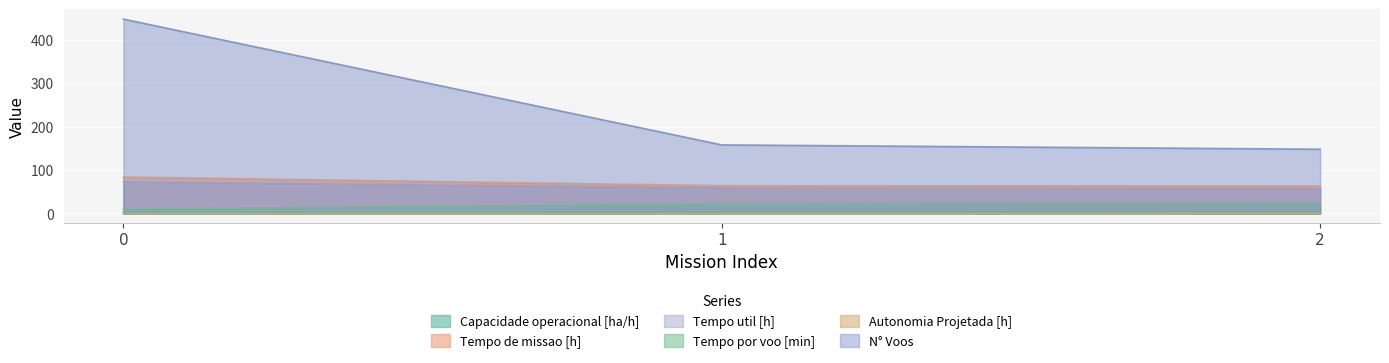

At how many categories does at least one series exceed 175?

1